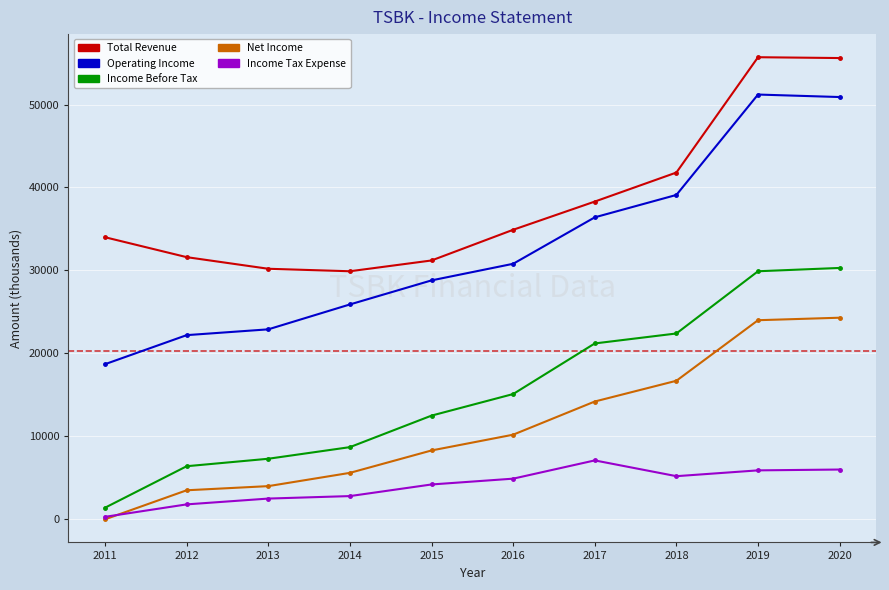

What is the value of the Net Income point at the 10th from the left?

24300